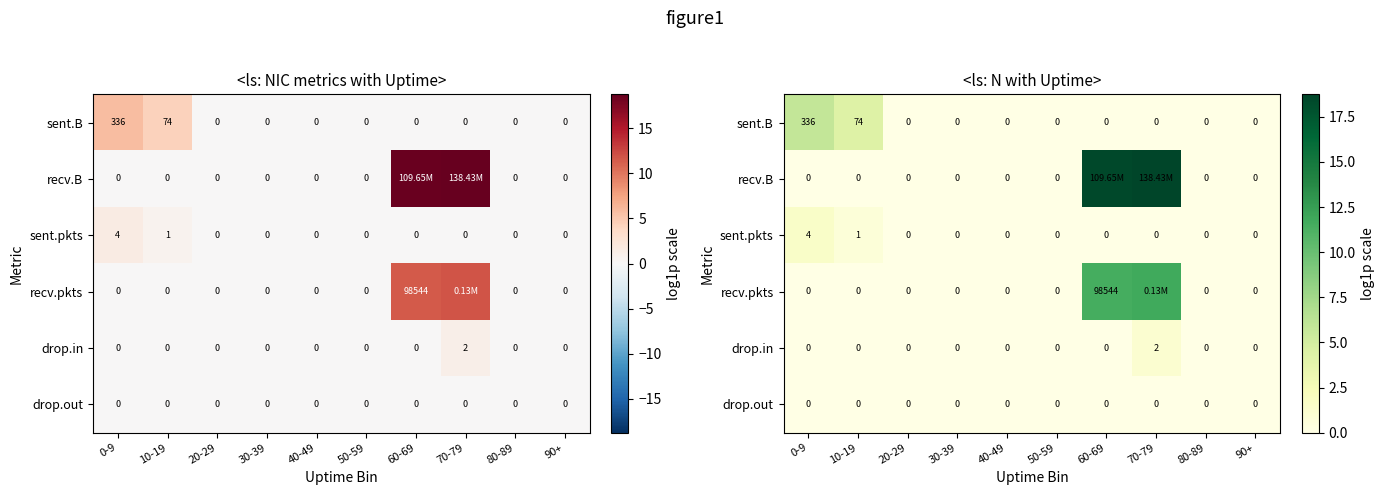

What is the total value across all series at 0-9?

7.4